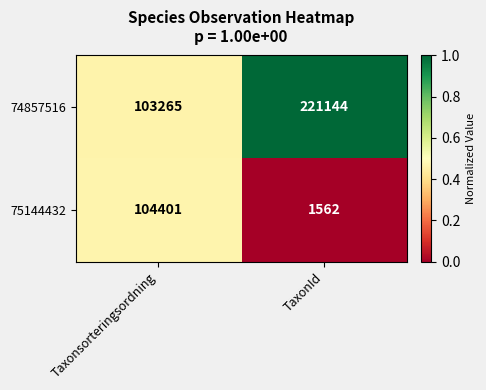

Which series has the largest total across all categories?

74857516